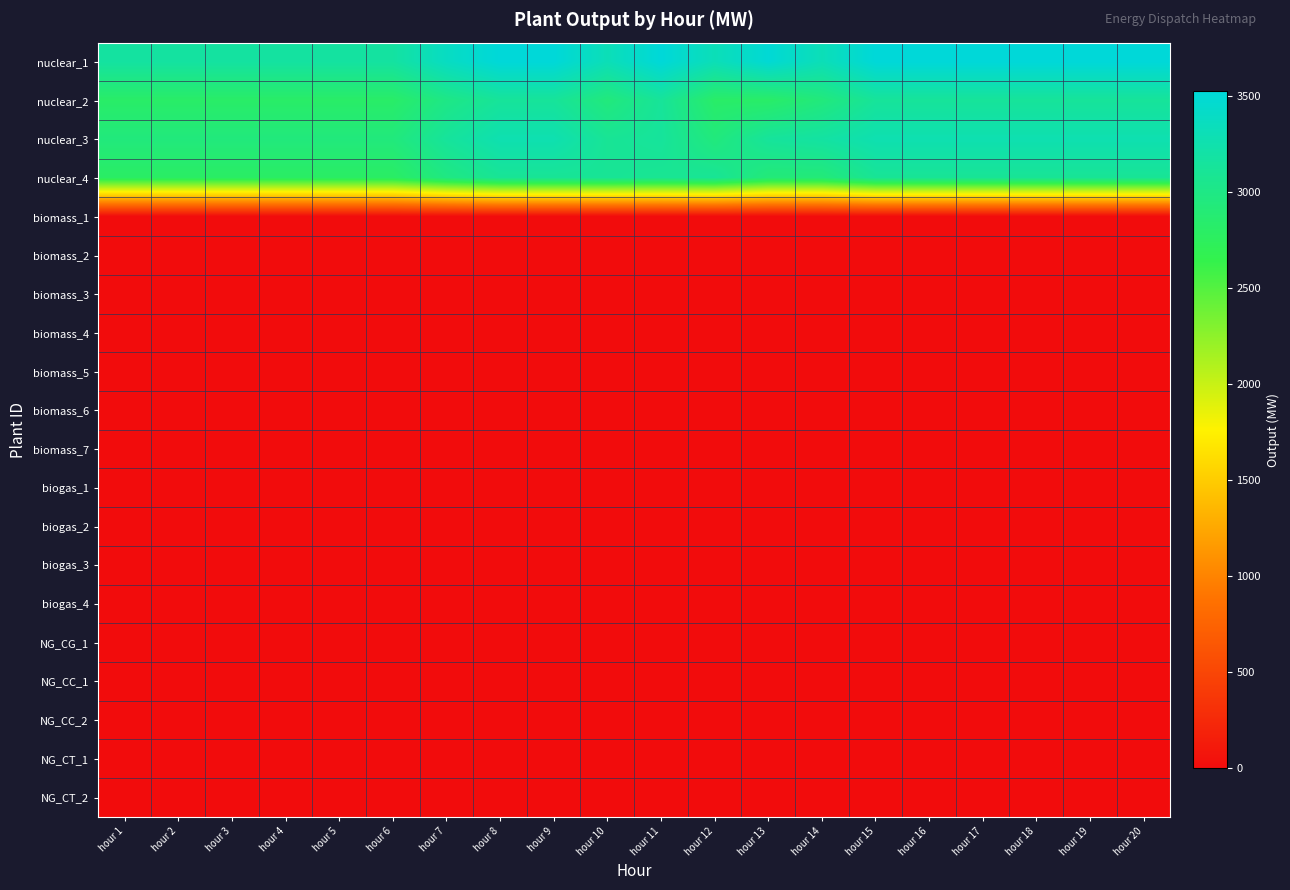

Reading left to right, what are all the values shown in this chart?

nuclear_1: hour 1=3172.0	hour 2=3172.0	hour 3=3172.0	hour 4=3172.0	hour 5=3172.0	hour 6=3172.0	hour 7=3383.4	hour 8=3524.0	hour 9=3524.0	hour 10=3312.6	hour 11=3524.0	hour 12=3314.1	hour 13=3498.1	hour 14=3312.6	hour 15=3524.0	hour 16=3524.0	hour 17=3524.0	hour 18=3524.0	hour 19=3524.0	hour 20=3524.0
nuclear_2: hour 1=2813.0	hour 2=2813.0	hour 3=2813.0	hour 4=2813.0	hour 5=2813.0	hour 6=2813.0	hour 7=3000.6	hour 8=3126.0	hour 9=3126.0	hour 10=2938.4	hour 11=3126.0	hour 12=2813.0	hour 13=2813.0	hour 14=2938.4	hour 15=3126.0	hour 16=3126.0	hour 17=3126.0	hour 18=3126.0	hour 19=3126.0	hour 20=3126.0
nuclear_3: hour 1=2941.0	hour 2=2941.0	hour 3=2941.0	hour 4=2941.0	hour 5=2941.0	hour 6=2941.0	hour 7=3137.1	hour 8=3268.0	hour 9=3268.0	hour 10=3100.8	hour 11=3137.1	hour 12=2941.0	hour 13=3137.1	hour 14=3182.3	hour 15=3268.0	hour 16=3268.0	hour 17=3268.0	hour 18=3268.0	hour 19=3268.0	hour 20=3268.0
nuclear_4: hour 1=2792.0	hour 2=2792.0	hour 3=2792.0	hour 4=2792.0	hour 5=2792.0	hour 6=2792.0	hour 7=2978.1	hour 8=3102.0	hour 9=3102.0	hour 10=3102.0	hour 11=3082.8	hour 12=3102.0	hour 13=2915.9	hour 14=2915.9	hour 15=3102.0	hour 16=3102.0	hour 17=3102.0	hour 18=3102.0	hour 19=3102.0	hour 20=3102.0
biomass_1: hour 1=0.0	hour 2=0.0	hour 3=0.0	hour 4=0.0	hour 5=0.0	hour 6=0.0	hour 7=0.0	hour 8=0.0	hour 9=0.0	hour 10=0.0	hour 11=0.0	hour 12=0.0	hour 13=0.0	hour 14=0.0	hour 15=0.0	hour 16=0.0	hour 17=0.0	hour 18=0.0	hour 19=0.0	hour 20=0.0
biomass_2: hour 1=0.0	hour 2=0.0	hour 3=0.0	hour 4=0.0	hour 5=0.0	hour 6=0.0	hour 7=0.0	hour 8=0.0	hour 9=0.0	hour 10=0.0	hour 11=0.0	hour 12=0.0	hour 13=0.0	hour 14=0.0	hour 15=0.0	hour 16=0.0	hour 17=0.0	hour 18=0.0	hour 19=0.0	hour 20=0.0
biomass_3: hour 1=0.0	hour 2=0.0	hour 3=0.0	hour 4=0.0	hour 5=0.0	hour 6=0.0	hour 7=0.0	hour 8=0.0	hour 9=0.0	hour 10=0.0	hour 11=0.0	hour 12=0.0	hour 13=0.0	hour 14=0.0	hour 15=0.0	hour 16=0.0	hour 17=0.0	hour 18=0.0	hour 19=0.0	hour 20=0.0
biomass_4: hour 1=0.0	hour 2=0.0	hour 3=0.0	hour 4=0.0	hour 5=0.0	hour 6=0.0	hour 7=0.0	hour 8=0.0	hour 9=0.0	hour 10=0.0	hour 11=0.0	hour 12=0.0	hour 13=0.0	hour 14=0.0	hour 15=0.0	hour 16=0.0	hour 17=0.0	hour 18=0.0	hour 19=0.0	hour 20=0.0
biomass_5: hour 1=0.0	hour 2=0.0	hour 3=0.0	hour 4=0.0	hour 5=0.0	hour 6=0.0	hour 7=0.0	hour 8=0.0	hour 9=0.0	hour 10=0.0	hour 11=0.0	hour 12=0.0	hour 13=0.0	hour 14=0.0	hour 15=0.0	hour 16=0.0	hour 17=0.0	hour 18=0.0	hour 19=0.0	hour 20=0.0
biomass_6: hour 1=0.0	hour 2=0.0	hour 3=0.0	hour 4=0.0	hour 5=0.0	hour 6=0.0	hour 7=0.0	hour 8=0.0	hour 9=0.0	hour 10=0.0	hour 11=0.0	hour 12=0.0	hour 13=0.0	hour 14=0.0	hour 15=0.0	hour 16=0.0	hour 17=0.0	hour 18=0.0	hour 19=0.0	hour 20=0.0
biomass_7: hour 1=0.0	hour 2=0.0	hour 3=0.0	hour 4=0.0	hour 5=0.0	hour 6=0.0	hour 7=0.0	hour 8=0.0	hour 9=0.0	hour 10=0.0	hour 11=0.0	hour 12=0.0	hour 13=0.0	hour 14=0.0	hour 15=0.0	hour 16=0.0	hour 17=0.0	hour 18=0.0	hour 19=0.0	hour 20=0.0
biogas_1: hour 1=0.0	hour 2=0.0	hour 3=0.0	hour 4=0.0	hour 5=0.0	hour 6=0.0	hour 7=0.0	hour 8=0.0	hour 9=0.0	hour 10=0.0	hour 11=0.0	hour 12=0.0	hour 13=0.0	hour 14=0.0	hour 15=0.0	hour 16=0.0	hour 17=0.0	hour 18=0.0	hour 19=0.0	hour 20=0.0
biogas_2: hour 1=0.0	hour 2=0.0	hour 3=0.0	hour 4=0.0	hour 5=0.0	hour 6=0.0	hour 7=0.0	hour 8=0.0	hour 9=0.0	hour 10=0.0	hour 11=0.0	hour 12=0.0	hour 13=0.0	hour 14=0.0	hour 15=0.0	hour 16=0.0	hour 17=0.0	hour 18=0.0	hour 19=0.0	hour 20=0.0
biogas_3: hour 1=0.0	hour 2=0.0	hour 3=0.0	hour 4=0.0	hour 5=0.0	hour 6=0.0	hour 7=0.0	hour 8=0.0	hour 9=0.0	hour 10=0.0	hour 11=0.0	hour 12=0.0	hour 13=0.0	hour 14=0.0	hour 15=0.0	hour 16=0.0	hour 17=0.0	hour 18=0.0	hour 19=0.0	hour 20=0.0
biogas_4: hour 1=0.0	hour 2=0.0	hour 3=0.0	hour 4=0.0	hour 5=0.0	hour 6=0.0	hour 7=0.0	hour 8=0.0	hour 9=0.0	hour 10=0.0	hour 11=0.0	hour 12=0.0	hour 13=0.0	hour 14=0.0	hour 15=0.0	hour 16=0.0	hour 17=0.0	hour 18=0.0	hour 19=0.0	hour 20=0.0
NG_CG_1: hour 1=0.0	hour 2=0.0	hour 3=0.0	hour 4=0.0	hour 5=0.0	hour 6=0.0	hour 7=0.0	hour 8=0.0	hour 9=0.0	hour 10=0.0	hour 11=0.0	hour 12=0.0	hour 13=0.0	hour 14=0.0	hour 15=0.0	hour 16=0.0	hour 17=0.0	hour 18=0.0	hour 19=0.0	hour 20=0.0
NG_CC_1: hour 1=0.0	hour 2=0.0	hour 3=0.0	hour 4=0.0	hour 5=0.0	hour 6=0.0	hour 7=0.0	hour 8=0.0	hour 9=0.0	hour 10=0.0	hour 11=0.0	hour 12=0.0	hour 13=0.0	hour 14=0.0	hour 15=0.0	hour 16=0.0	hour 17=0.0	hour 18=0.0	hour 19=0.0	hour 20=0.0
NG_CC_2: hour 1=0.0	hour 2=0.0	hour 3=0.0	hour 4=0.0	hour 5=0.0	hour 6=0.0	hour 7=0.0	hour 8=0.0	hour 9=0.0	hour 10=0.0	hour 11=0.0	hour 12=0.0	hour 13=0.0	hour 14=0.0	hour 15=0.0	hour 16=0.0	hour 17=0.0	hour 18=0.0	hour 19=0.0	hour 20=0.0
NG_CT_1: hour 1=0.0	hour 2=0.0	hour 3=0.0	hour 4=0.0	hour 5=0.0	hour 6=0.0	hour 7=0.0	hour 8=0.0	hour 9=0.0	hour 10=0.0	hour 11=0.0	hour 12=0.0	hour 13=0.0	hour 14=0.0	hour 15=0.0	hour 16=0.0	hour 17=0.0	hour 18=0.0	hour 19=0.0	hour 20=0.0
NG_CT_2: hour 1=0.0	hour 2=0.0	hour 3=0.0	hour 4=0.0	hour 5=0.0	hour 6=0.0	hour 7=0.0	hour 8=0.0	hour 9=0.0	hour 10=0.0	hour 11=0.0	hour 12=0.0	hour 13=0.0	hour 14=0.0	hour 15=0.0	hour 16=0.0	hour 17=0.0	hour 18=0.0	hour 19=0.0	hour 20=0.0